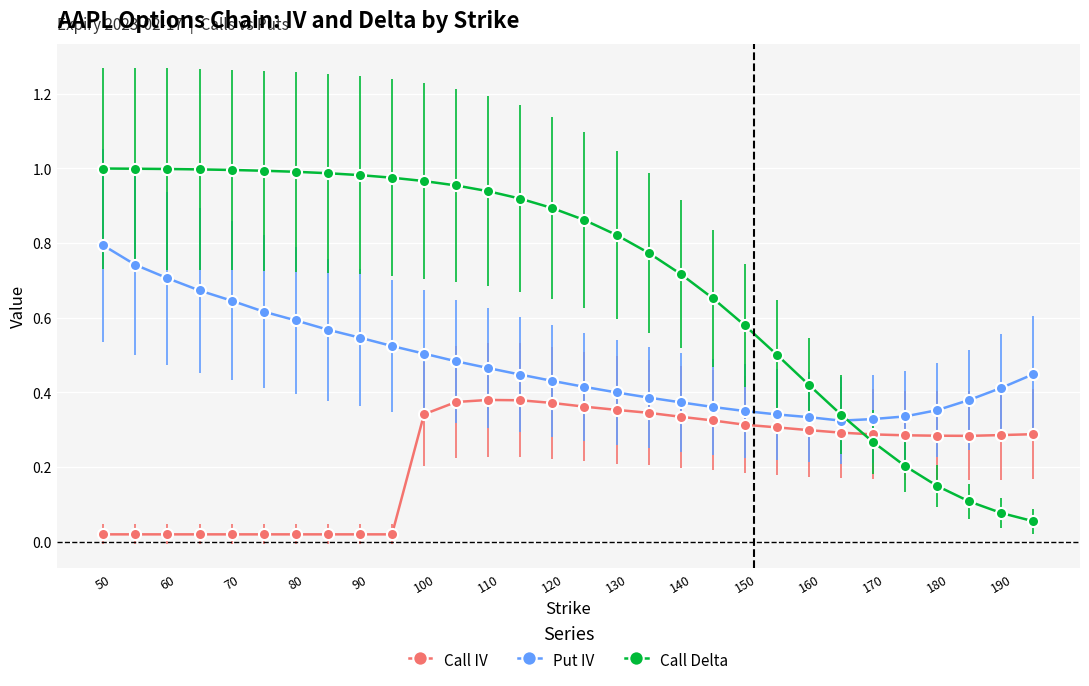

After their last crossing, which series has the higher values: Call Delta or Call IV?

Call IV